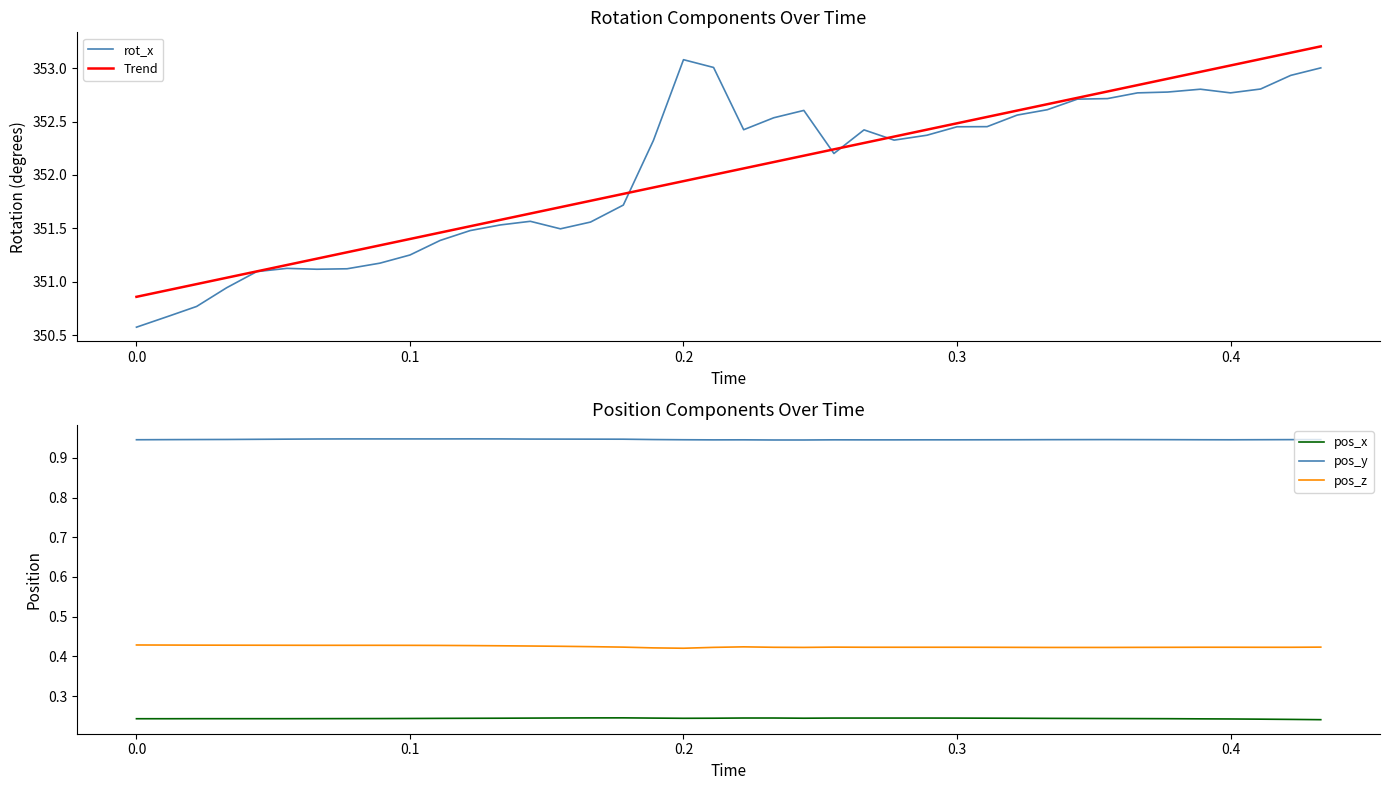

True or false: pos_z has more than 1 points higher than both neighbors.

True